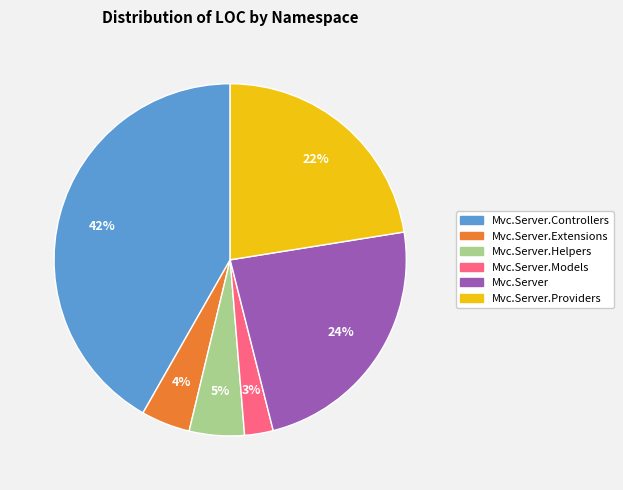

Is there any slice that represents more than half of the pie?

No